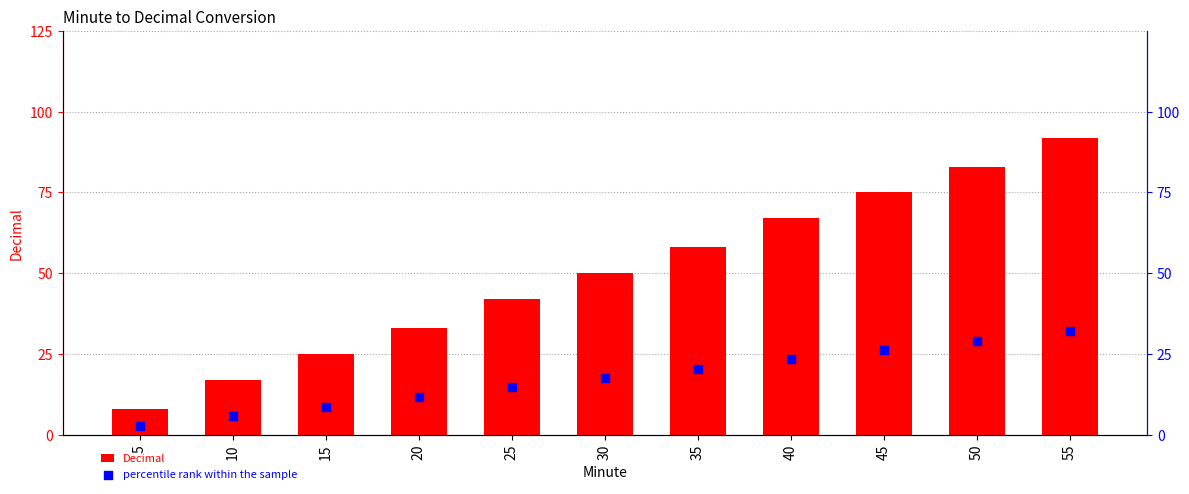

Which series has the largest total across all categories?

Decimal